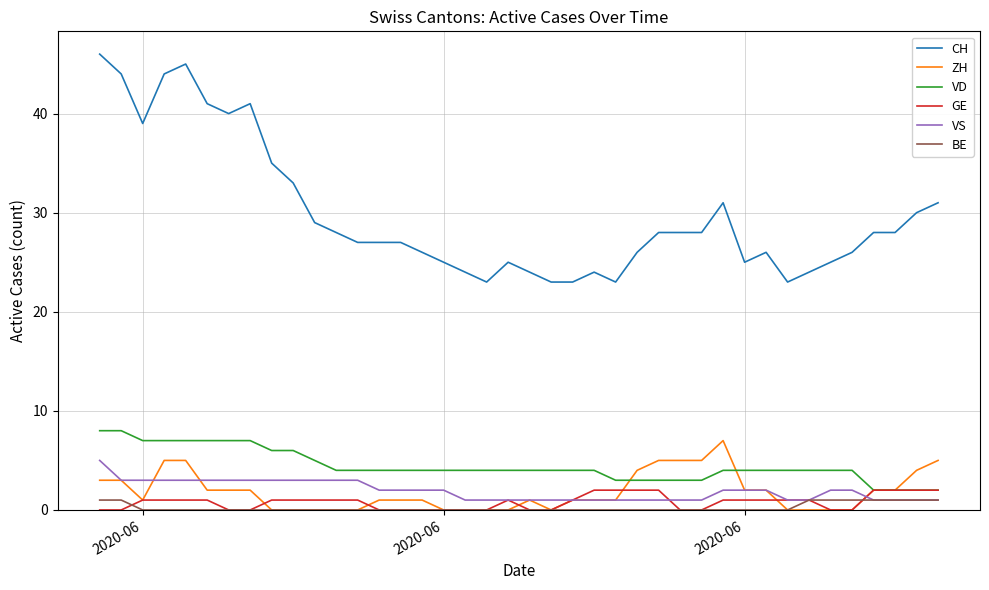

What is the difference between the maximum and minimum values in the ZH series?

7